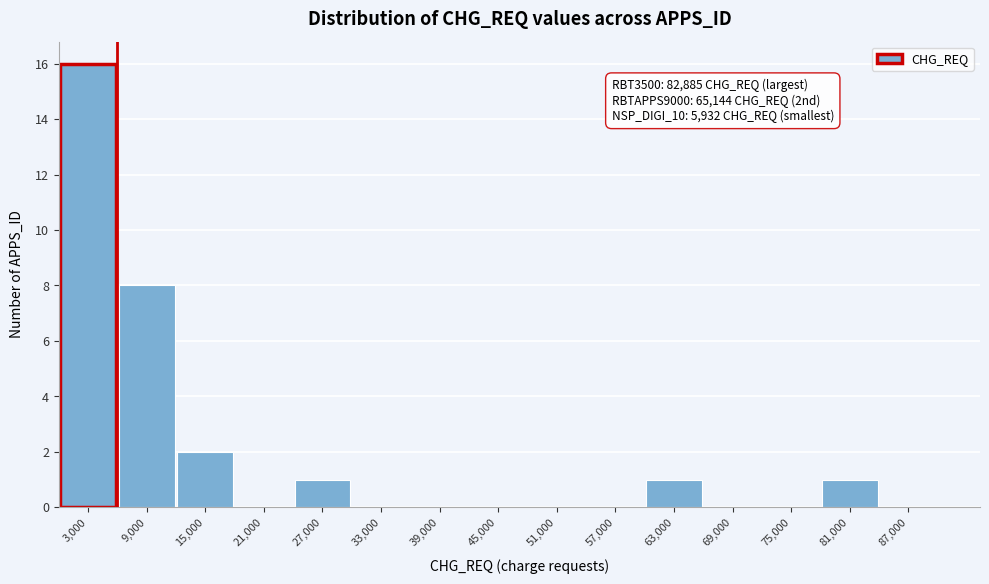

Over which range of the x-axis is the bar tallest?

0 to 6000